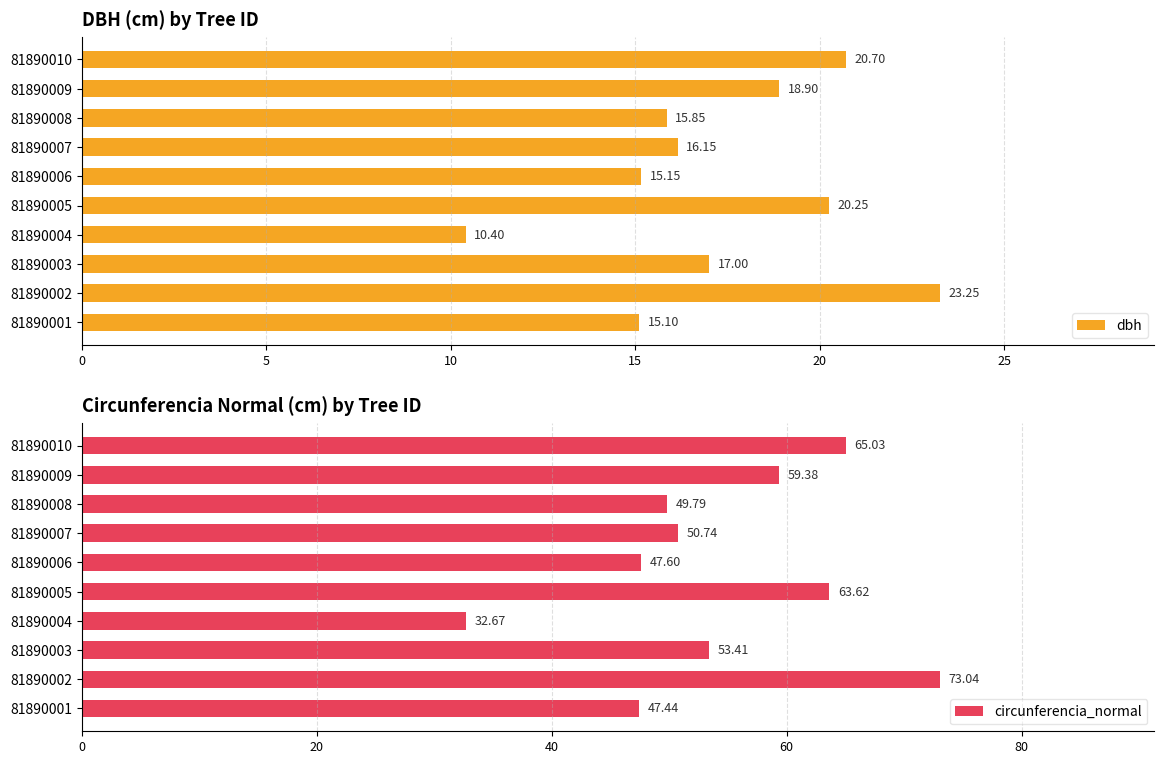

Rank the categories by dbh value from highest to lowest.

81890002, 81890010, 81890005, 81890009, 81890003, 81890007, 81890008, 81890006, 81890001, 81890004